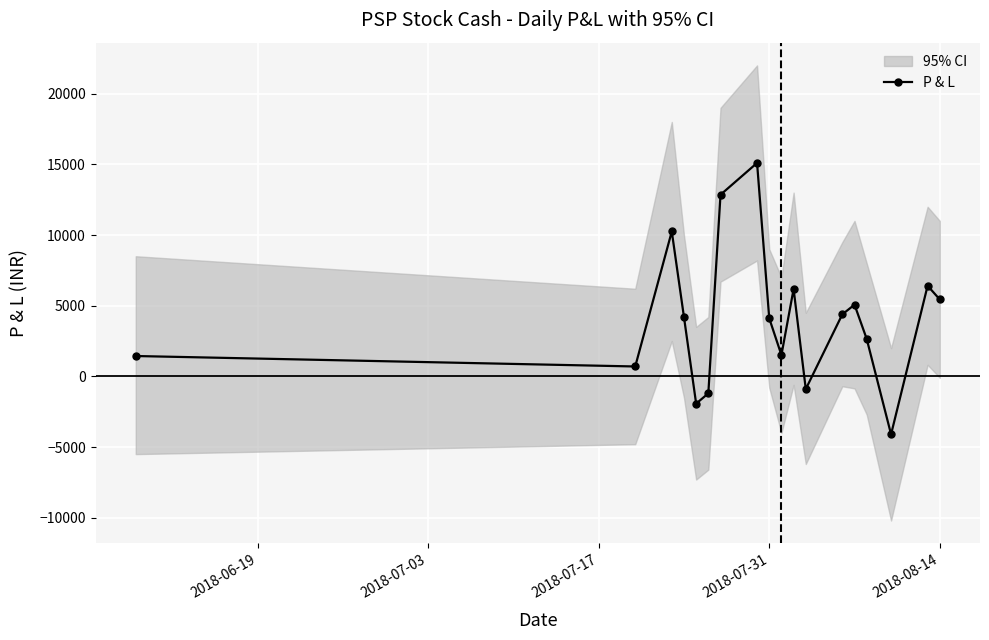

What is the greatest value displayed?

15100